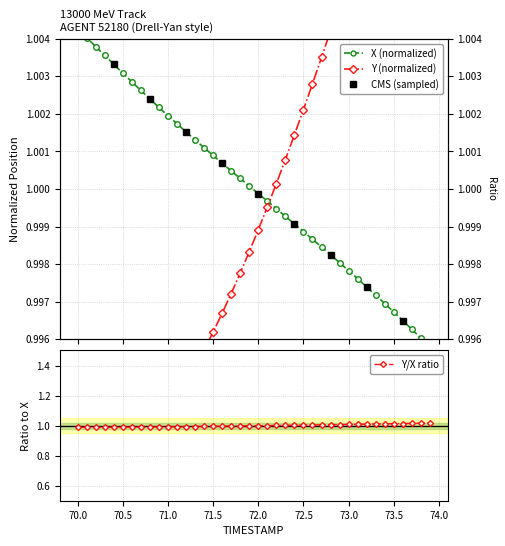

Is it true that Y equals 1.5 at 73.5?

False